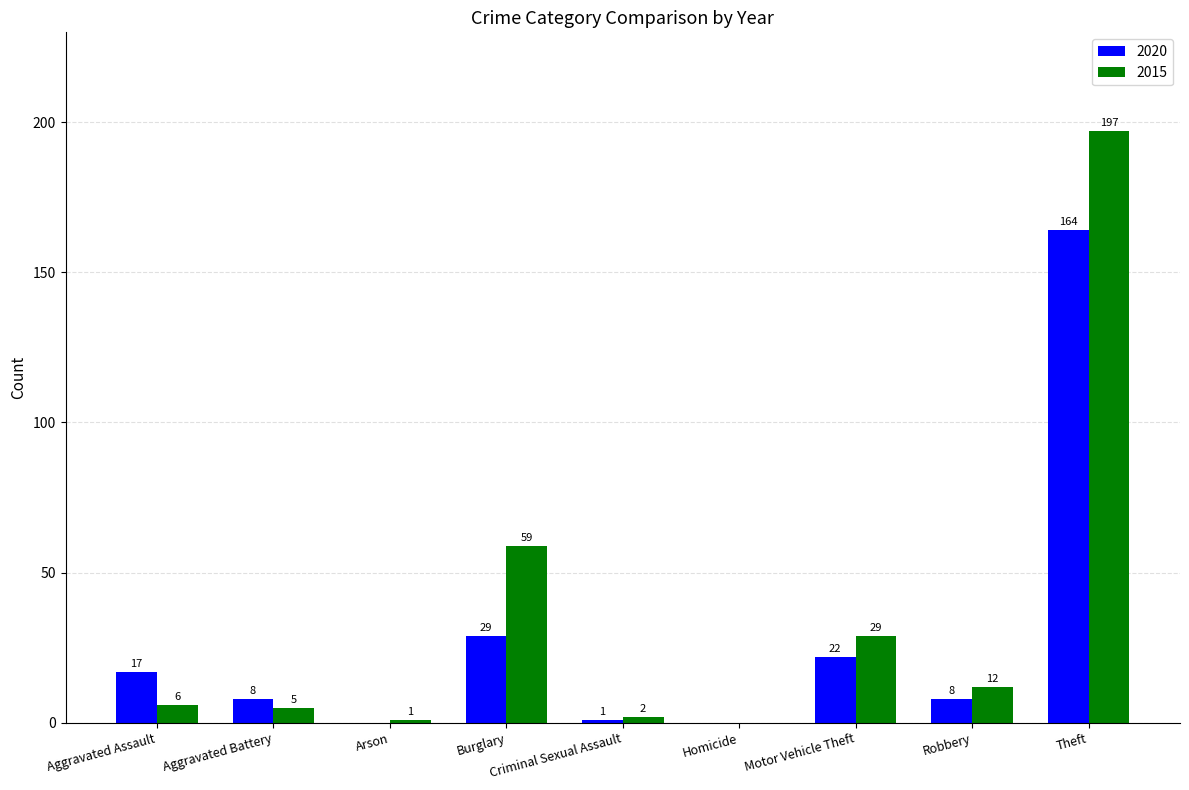

What are all the series names shown in the legend?

2020, 2015